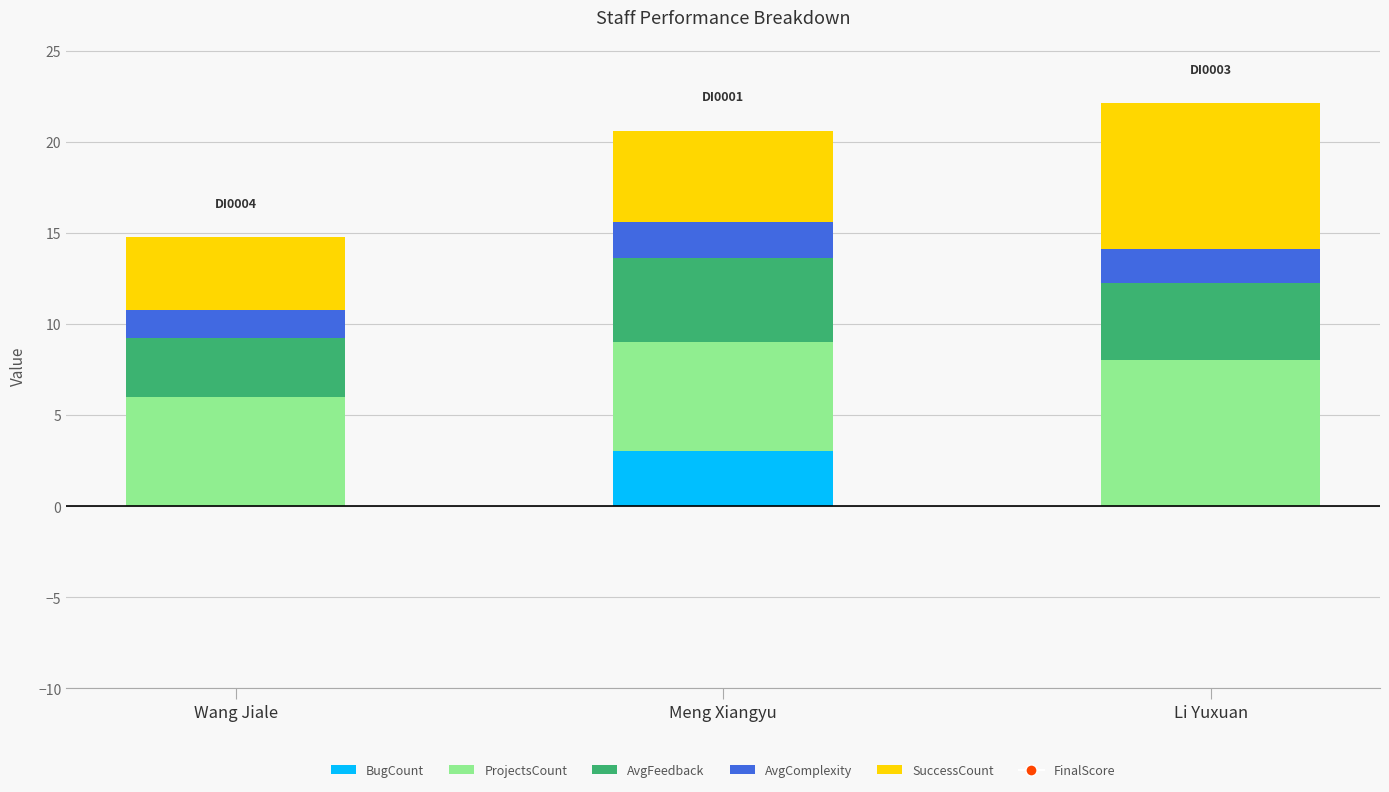

At which category is the sum across all series the highest?

Li Yuxuan